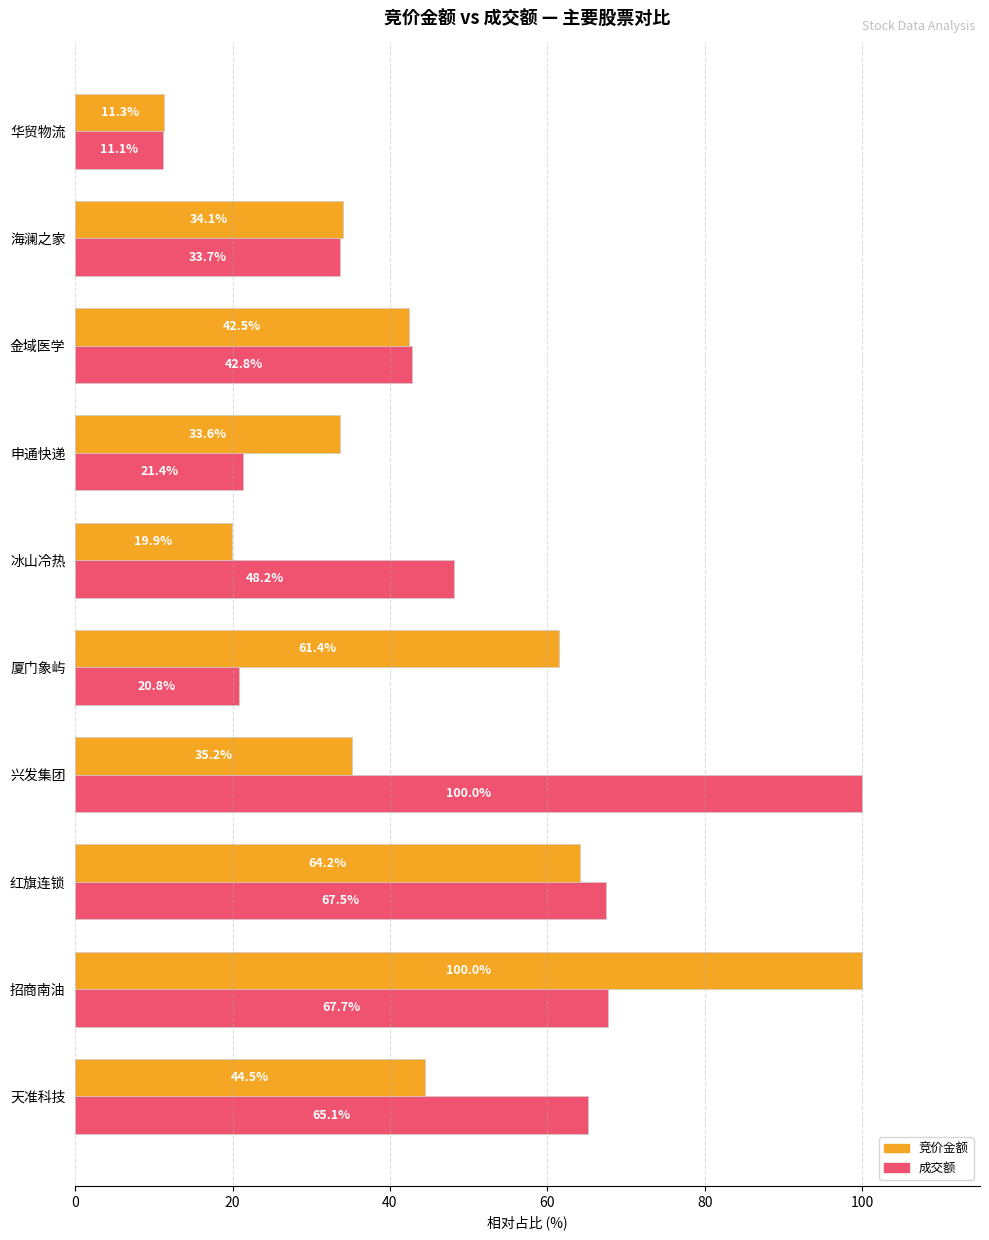

What is the sum of the 竞价金额 values at 华贸物流 and 冰山冷热?

31.2